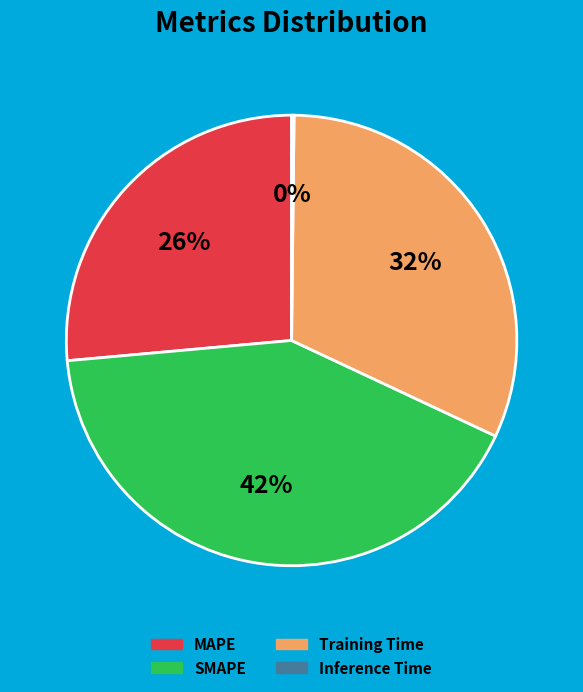

To the nearest percent, what is the difference between the SMAPE and Training Time slice percentages?

10%